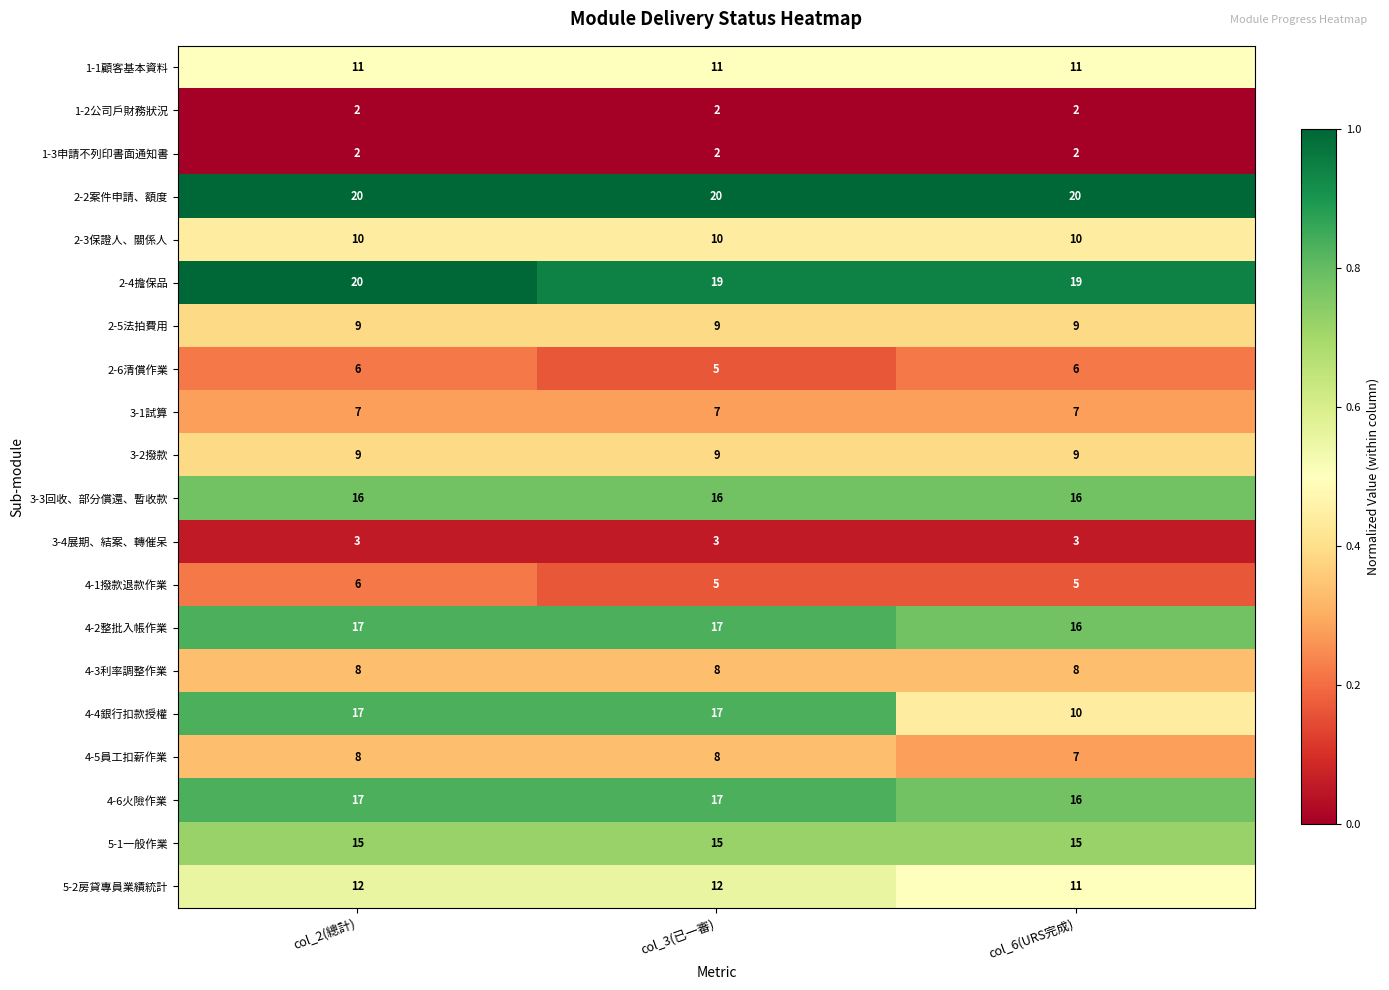

What is the average value of the 3-2撥款 series?

9